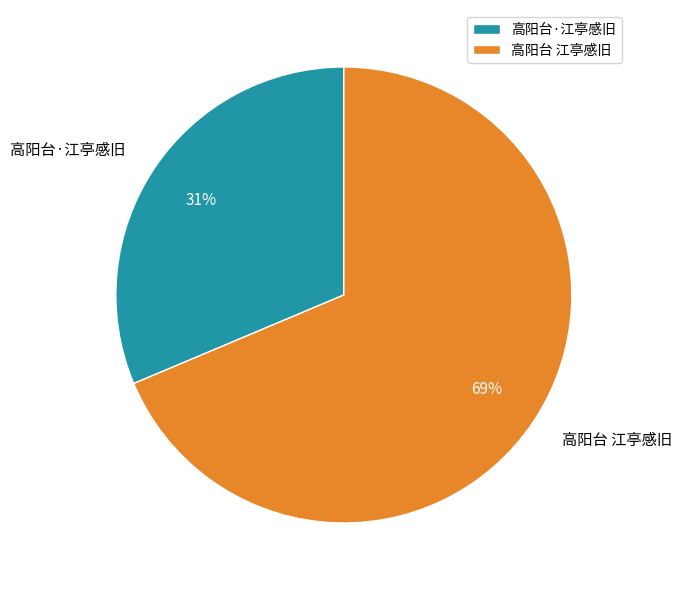

To the nearest percent, what portion does 高阳台·江亭感旧 represent?

31%